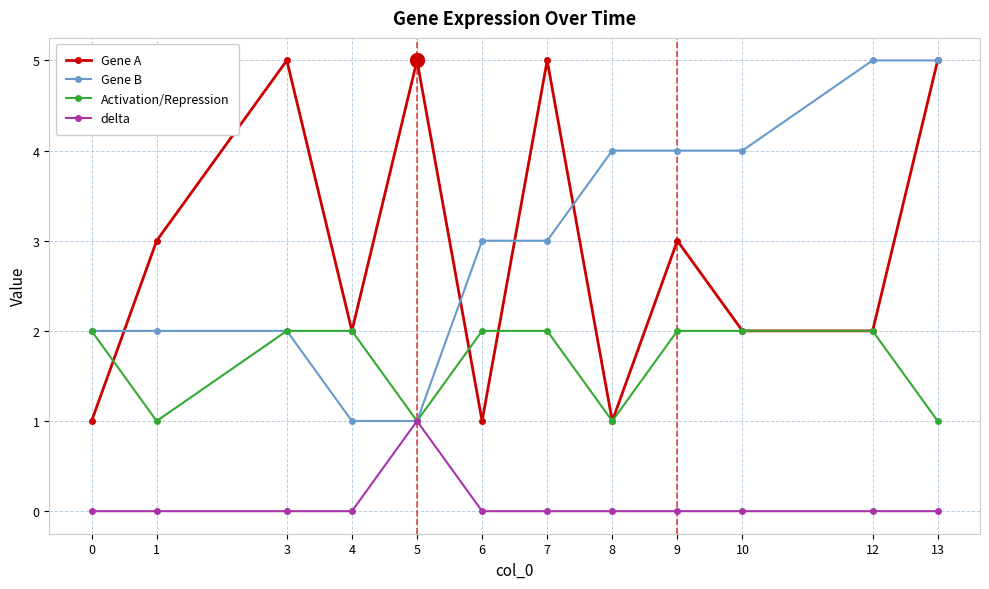

How many distinct data groups are displayed?

4